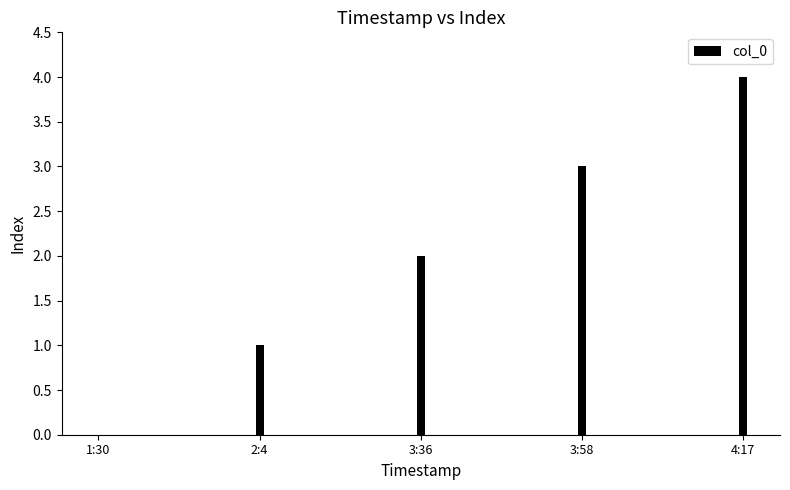

Reading left to right, transcribe all the data shown in this chart.

0	1	2	3	4